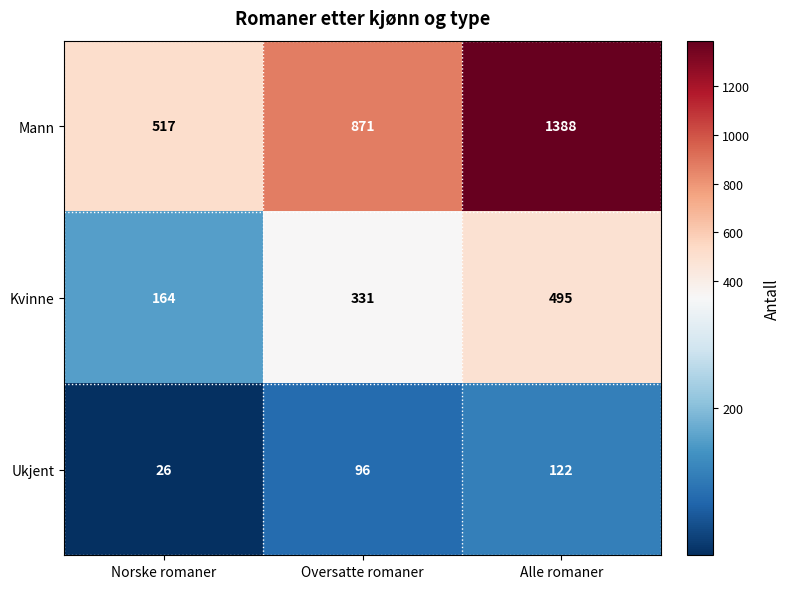

Reading left to right, extract all data points from this chart.

Mann: Norske romaner=517	Oversatte romaner=871	Alle romaner=1388
Kvinne: Norske romaner=164	Oversatte romaner=331	Alle romaner=495
Ukjent: Norske romaner=26	Oversatte romaner=96	Alle romaner=122